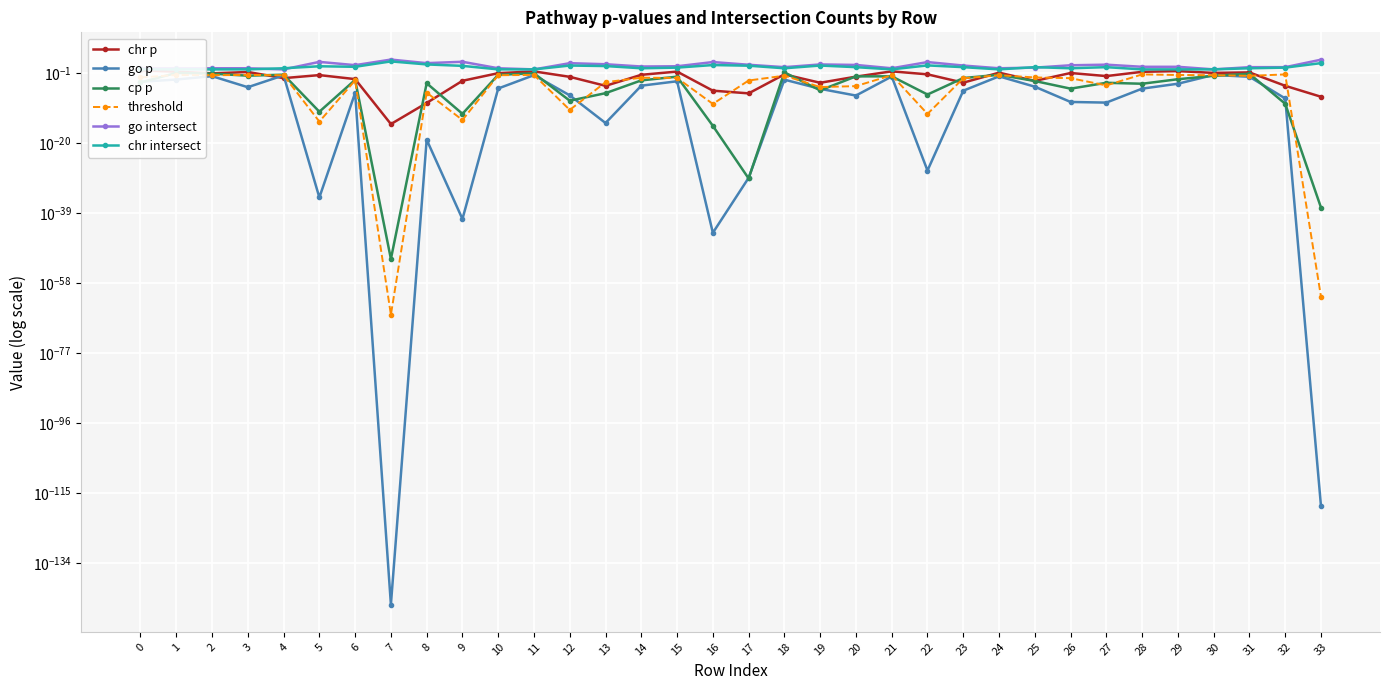

What is the difference between the go intersect values at 3 and 11?

1.0